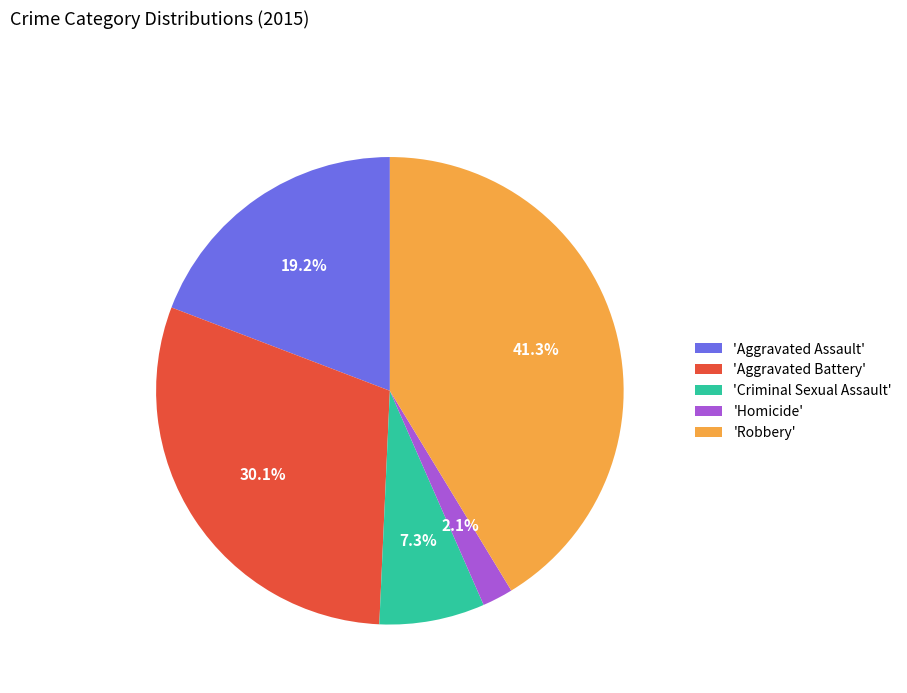

Rank the categories by value from lowest to highest.

'Homicide', 'Criminal Sexual Assault', 'Aggravated Assault', 'Aggravated Battery', 'Robbery'